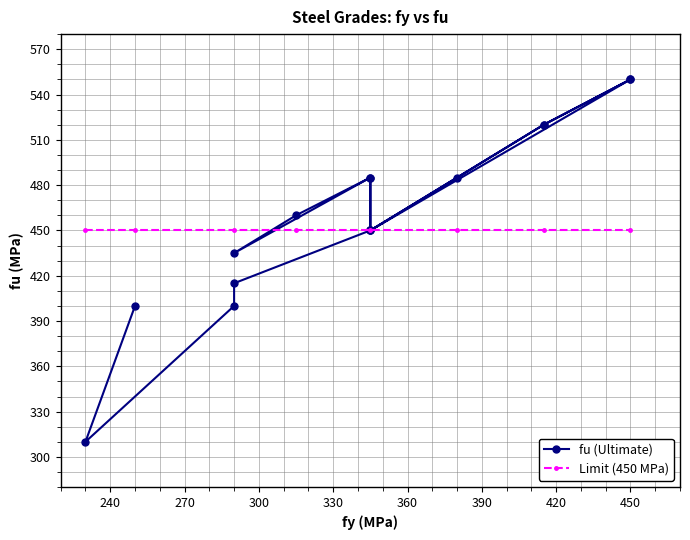

What is the smallest value displayed?

310